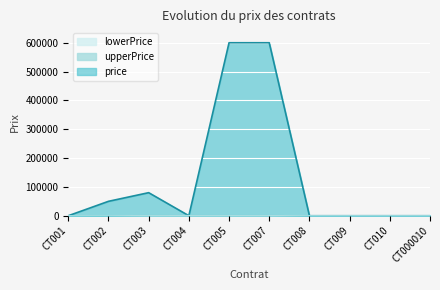

What is the lowest value of the lowerPrice series?

1